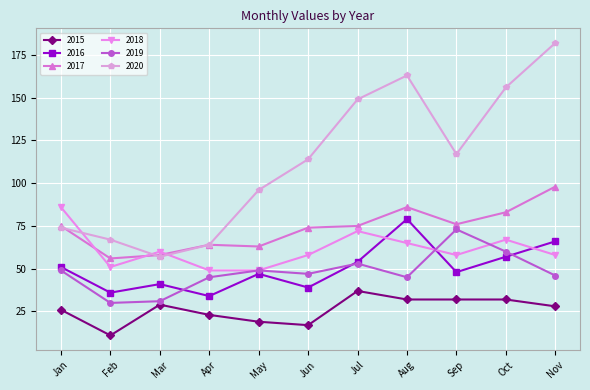

What is the difference between the maximum and minimum values in the 2015 series?

26